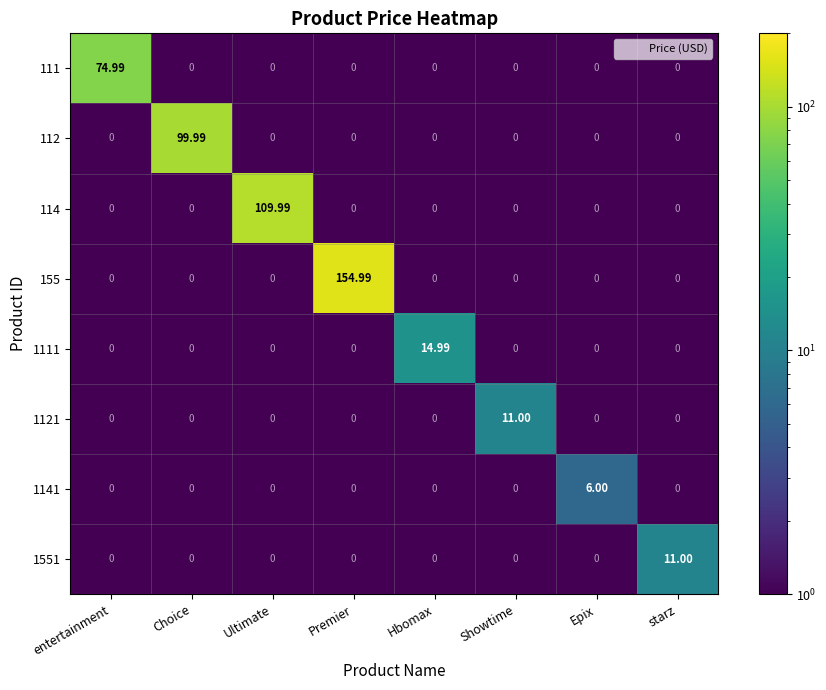

What is the smallest value displayed?

0.0